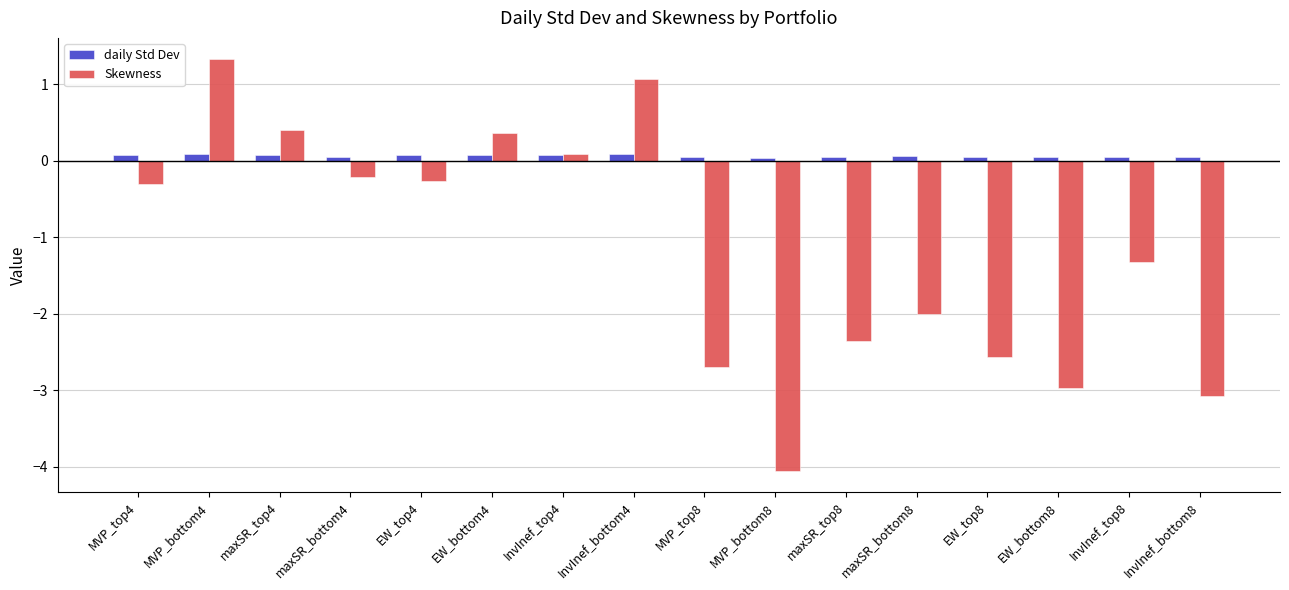

How many bars are there in each group?

2